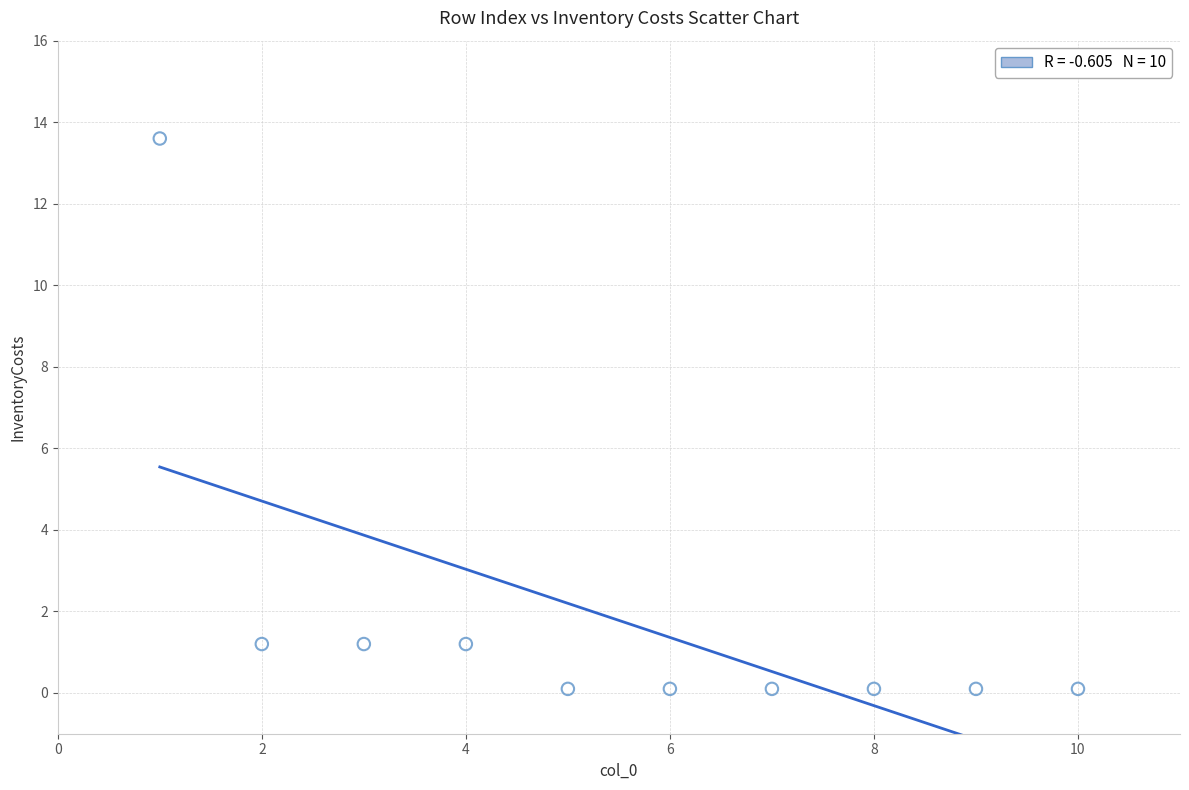

What is the range of Y values (max minus min)?

13.5